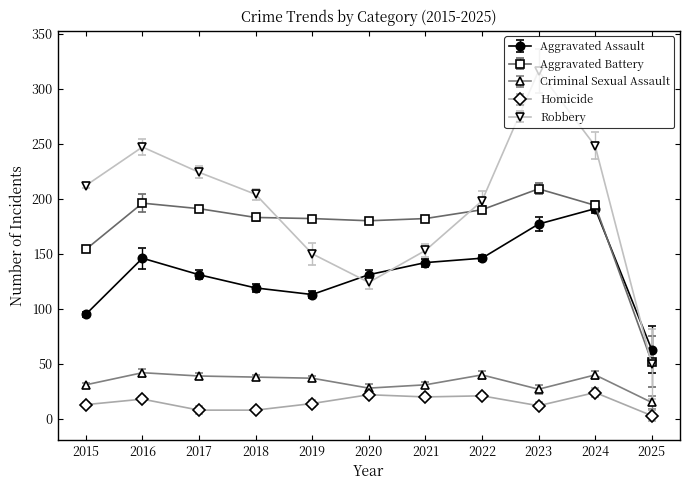

Rank the series at 2024 from lowest to highest value.

Homicide, Criminal Sexual Assault, Aggravated Assault, Aggravated Battery, Robbery